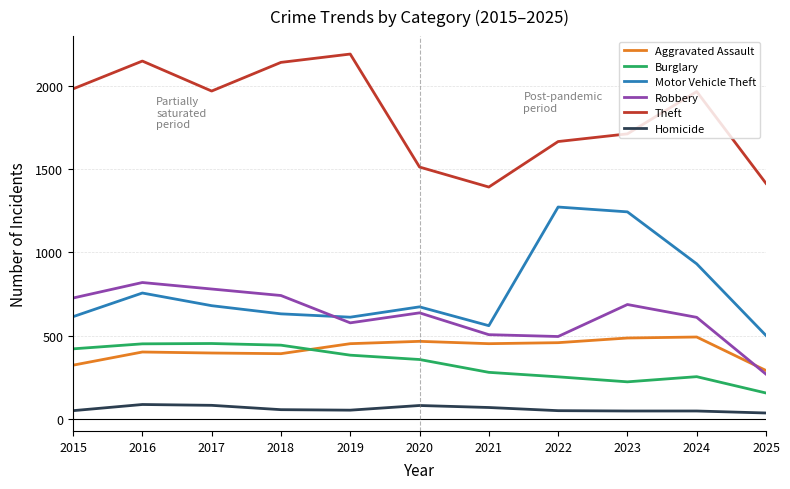

True or false: Robbery has a value of 819 at 2016.

True